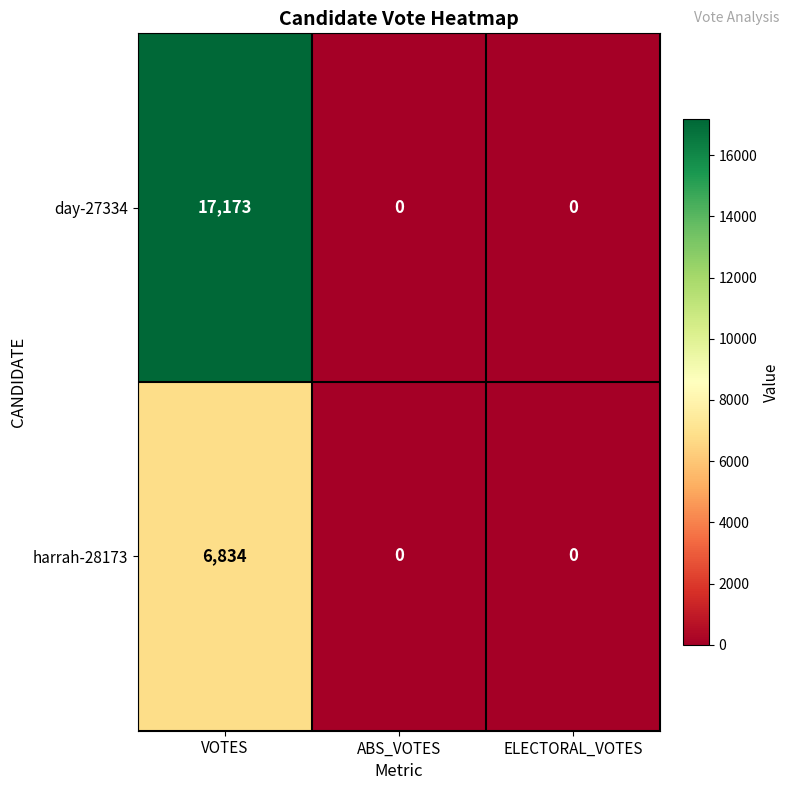

What is the average value of the day-27334 series?

5724